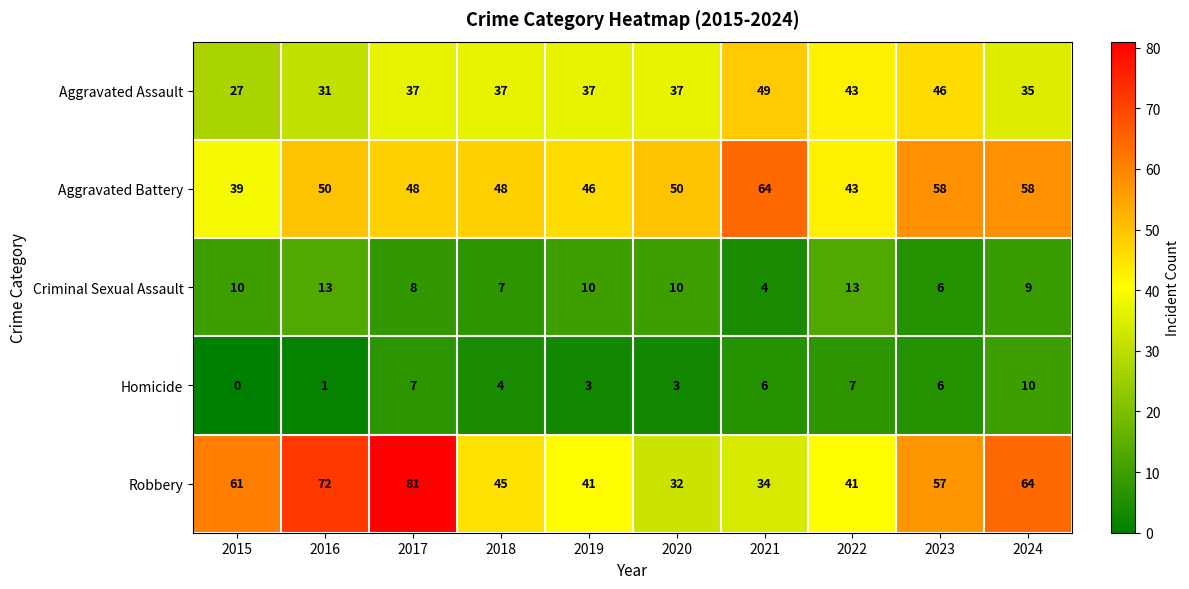

What is the difference between the highest and lowest values at 2021?

60